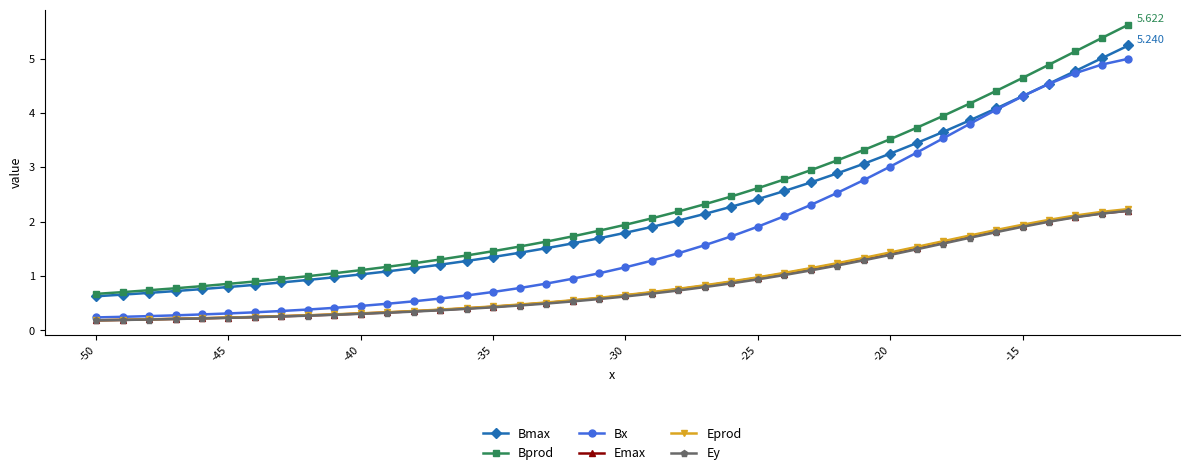

True or false: Emax and Bprod intersect in this chart.

False